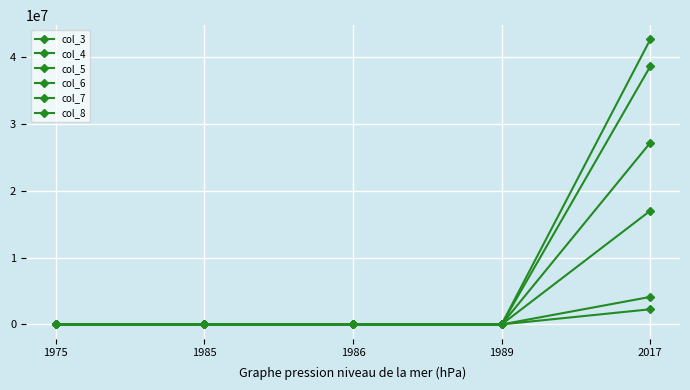

Where does the col_7 series first go above 323?

1975